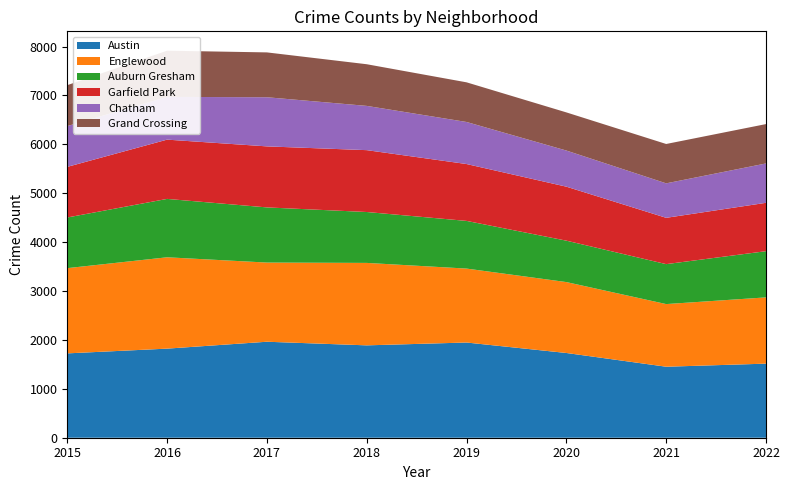

Reading right to left, extract all data points from this chart.

Austin: 1515	1452	1733	1947	1889	1963	1822	1725
Englewood: 1355	1281	1450	1512	1686	1619	1868	1743
Auburn Gresham: 945	817	847	975	1041	1128	1194	1036
Garfield Park: 989	947	1104	1163	1265	1248	1212	1035
Chatham: 805	705	739	860	905	1005	874	834
Grand Crossing: 805	805	780	811	852	917	945	837